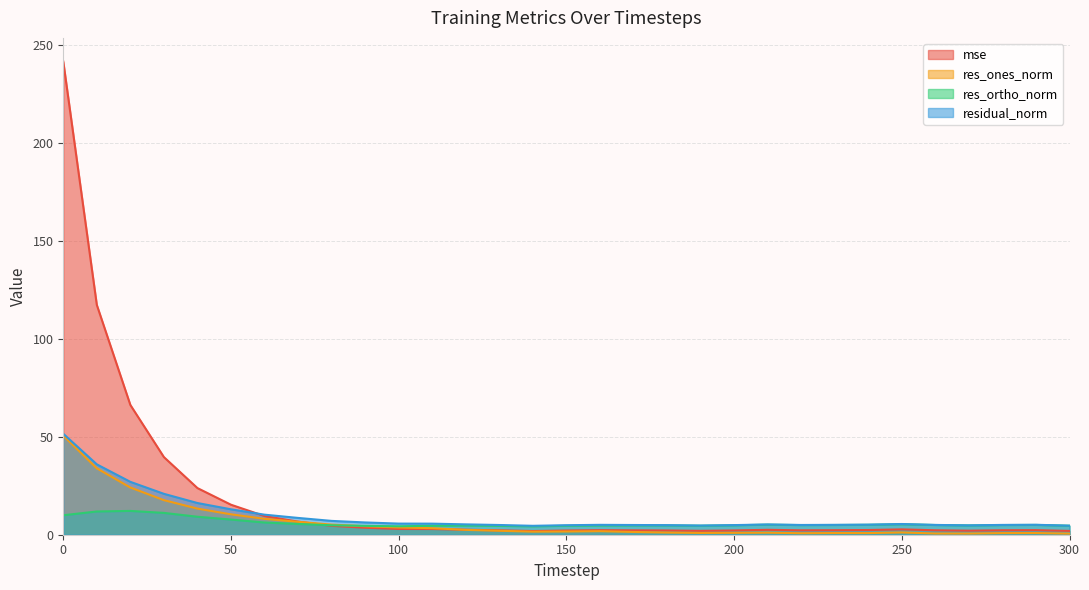

Which series changed the most between 20 and 250?

mse